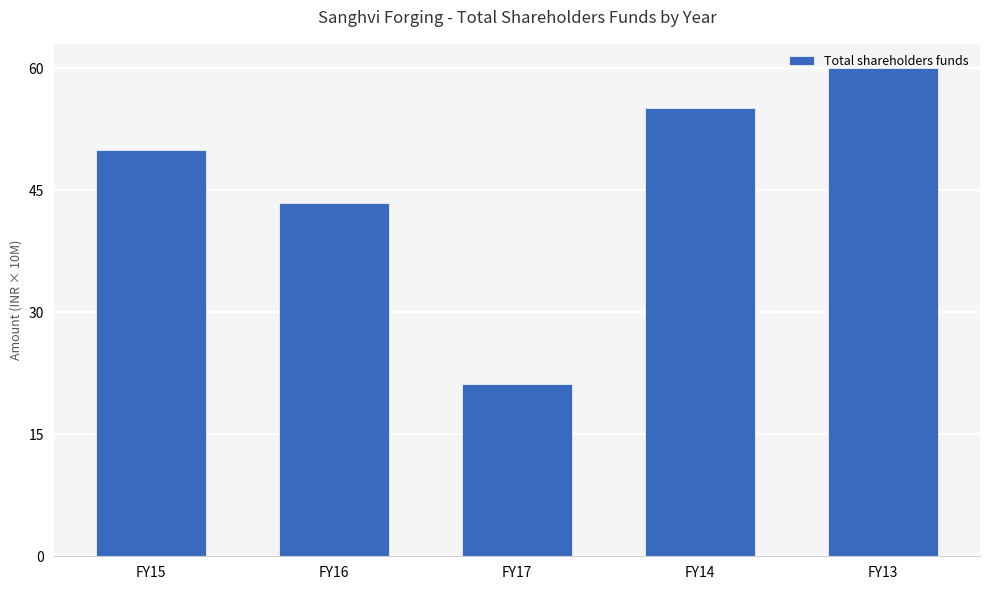

How many series are shown in this chart?

1